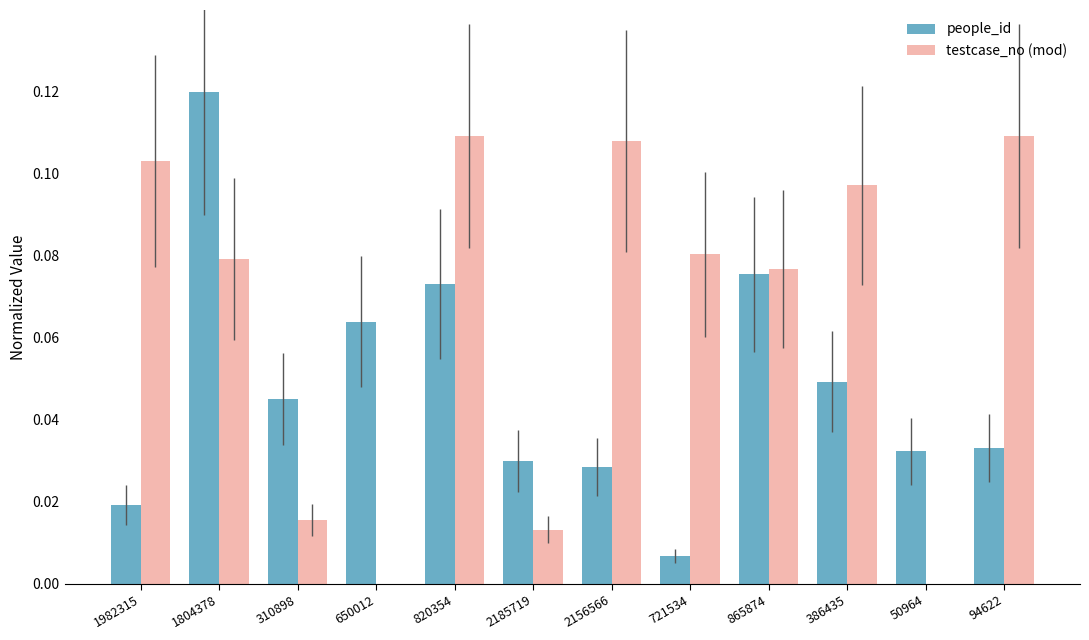

Between 1982315 and 50964, which series saw the biggest shift?

testcase_no (mod)